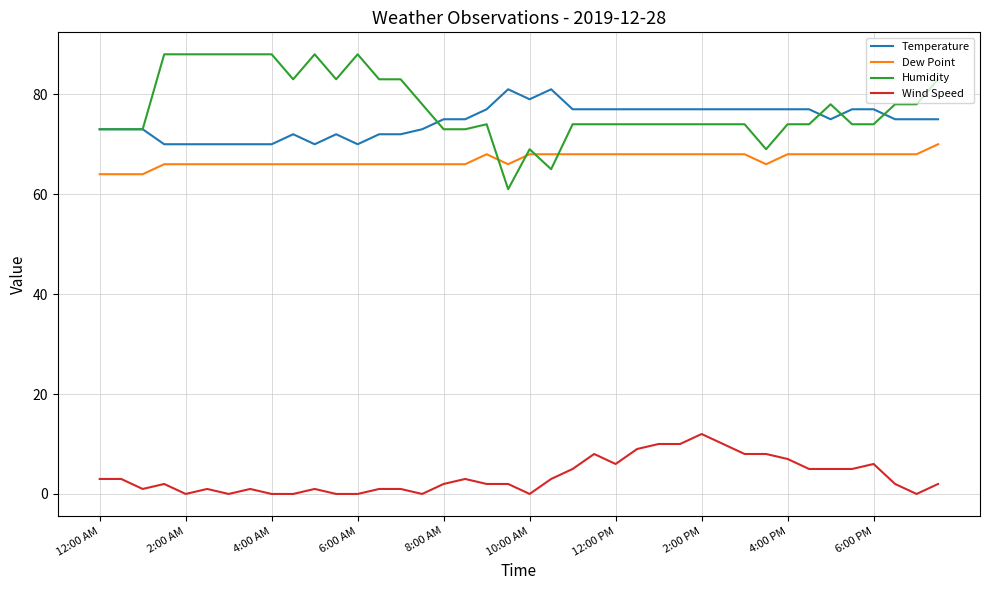

Which series has the largest range (max minus min)?

Humidity